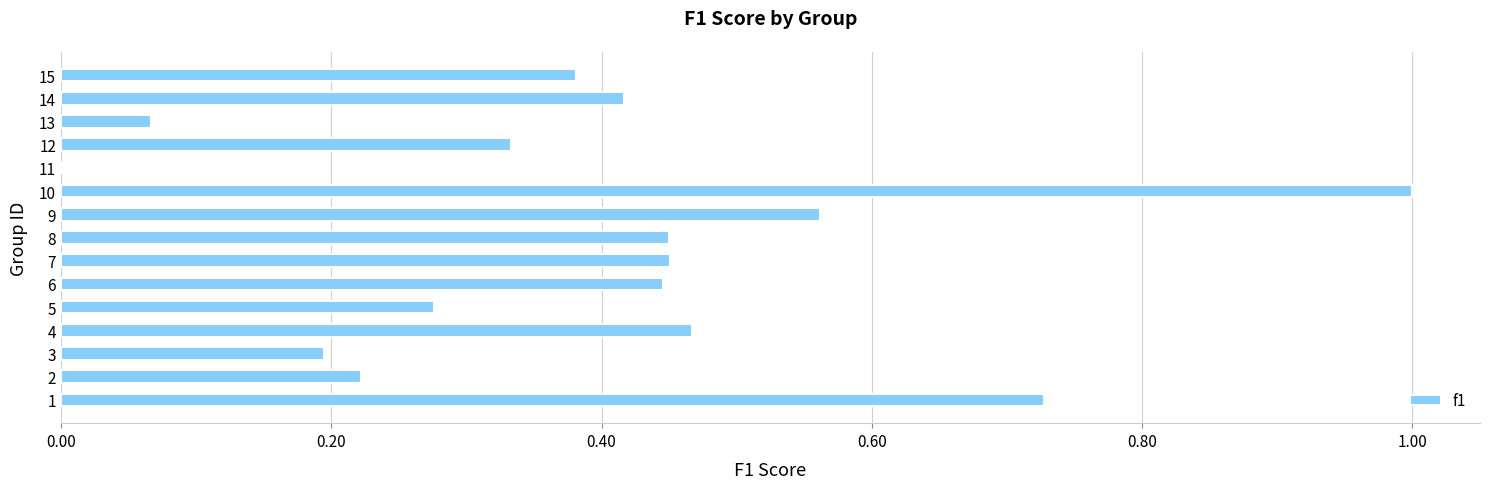

Between 13 and 3, which is larger?

3